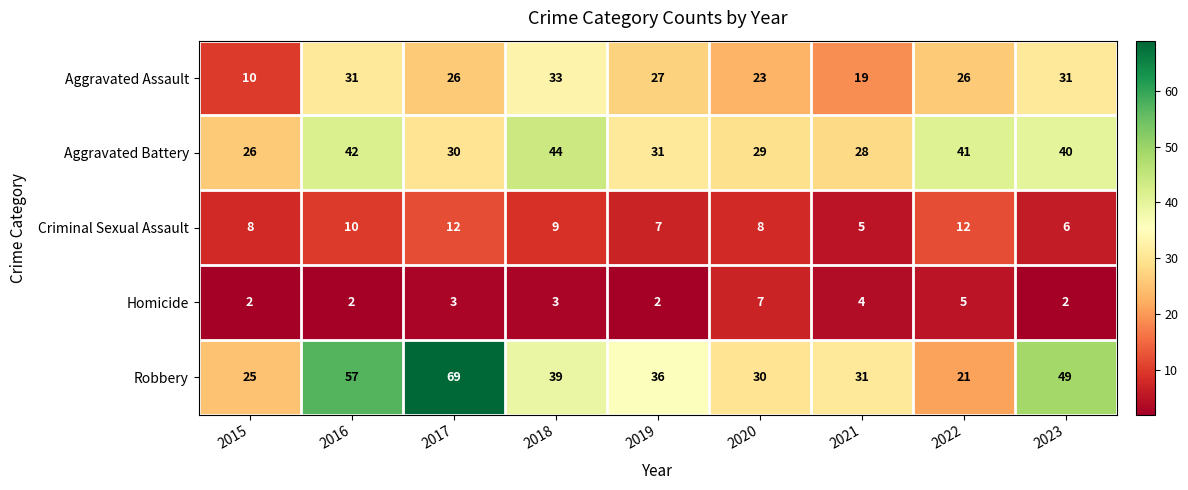

What is the spread (max minus min) of values at 2023?

47